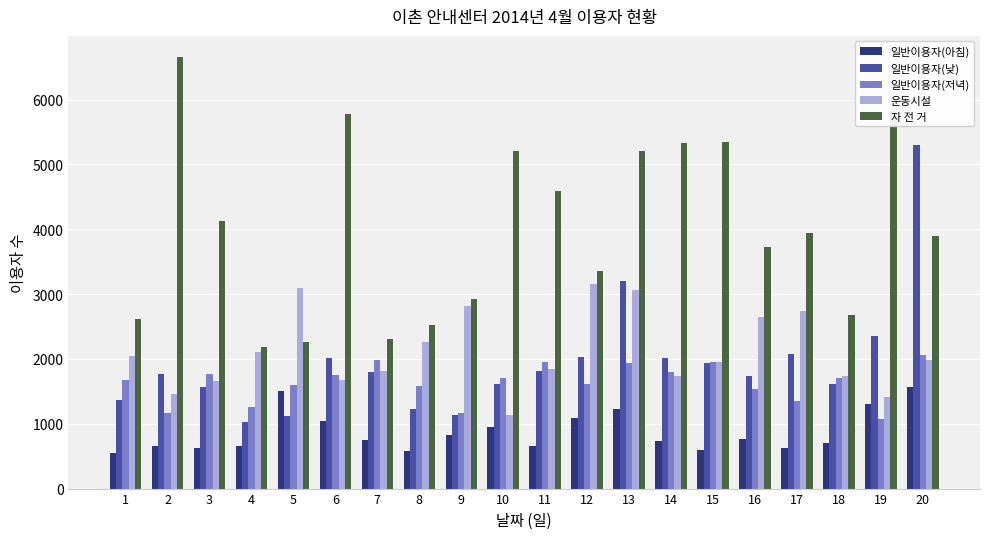

Which series has the largest range (max minus min)?

자 전 거